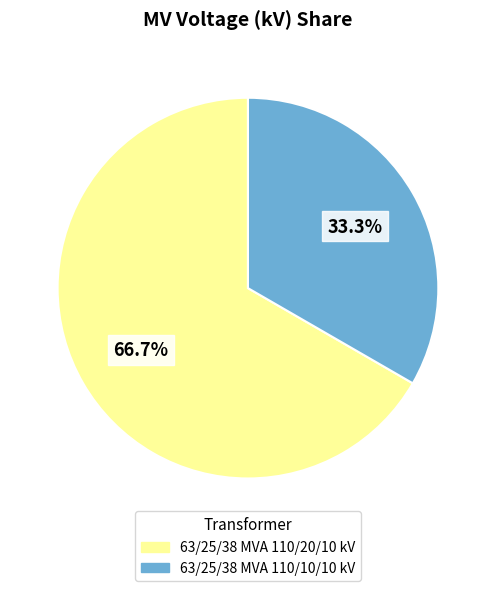

Between 63/25/38 MVA 110/10/10 kV and 63/25/38 MVA 110/20/10 kV, which is larger?

63/25/38 MVA 110/20/10 kV